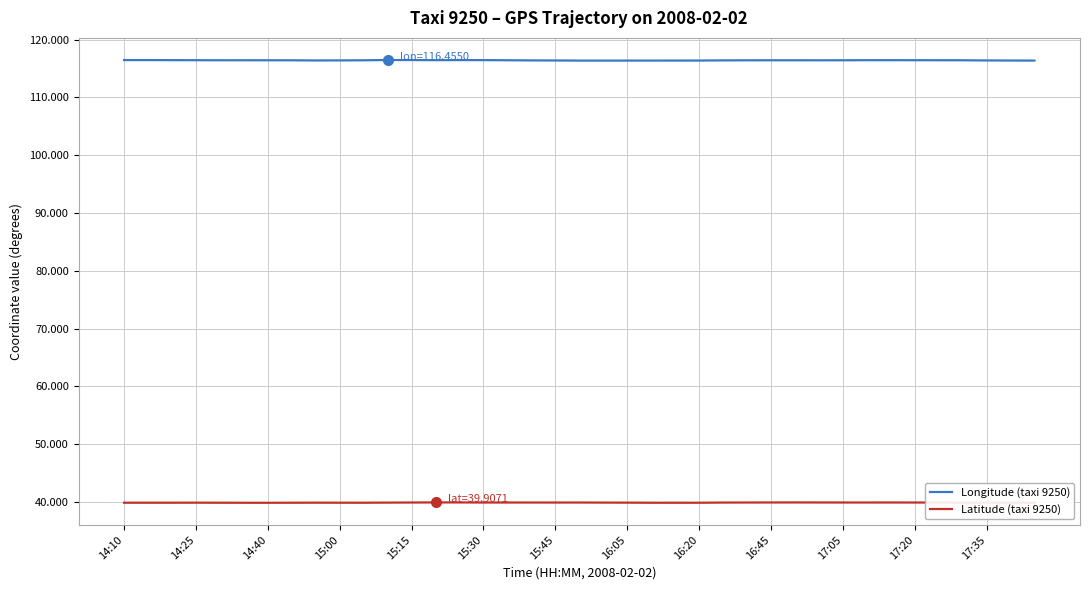

Where is the first local maximum for Latitude (taxi 9250)?

14:25